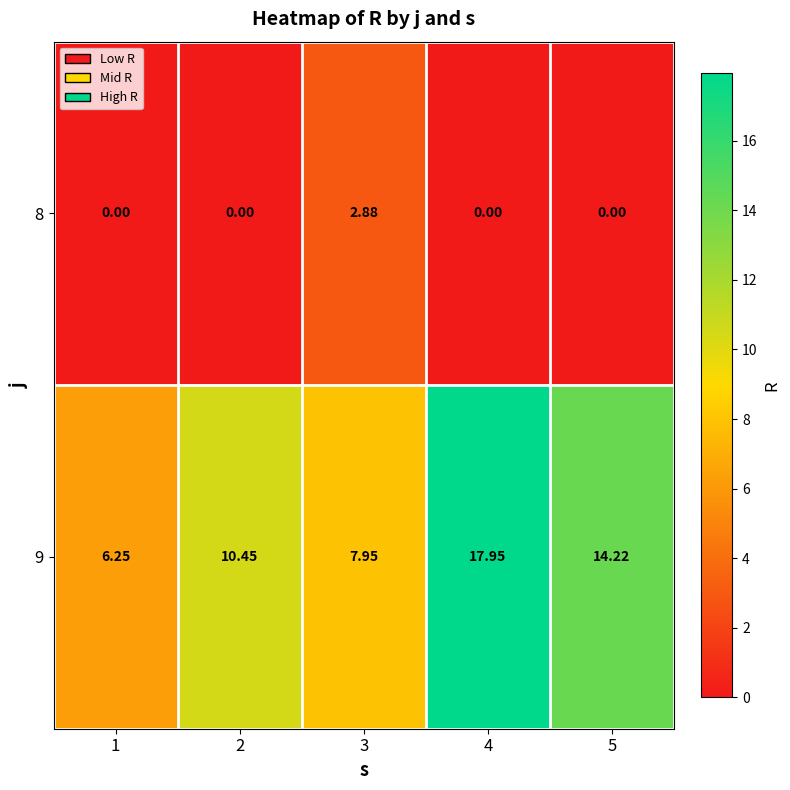

Which label corresponds to the smallest value in the chart?

1